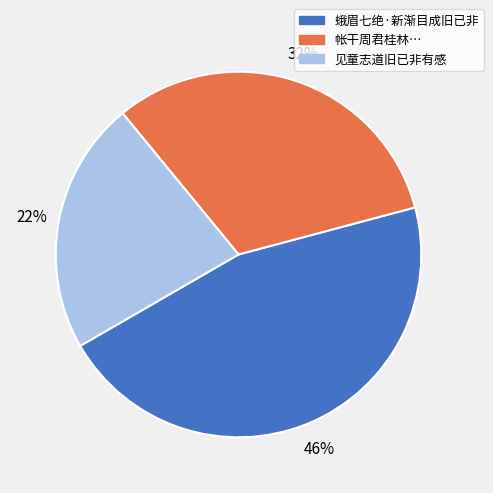

Does any single category account for the majority?

No